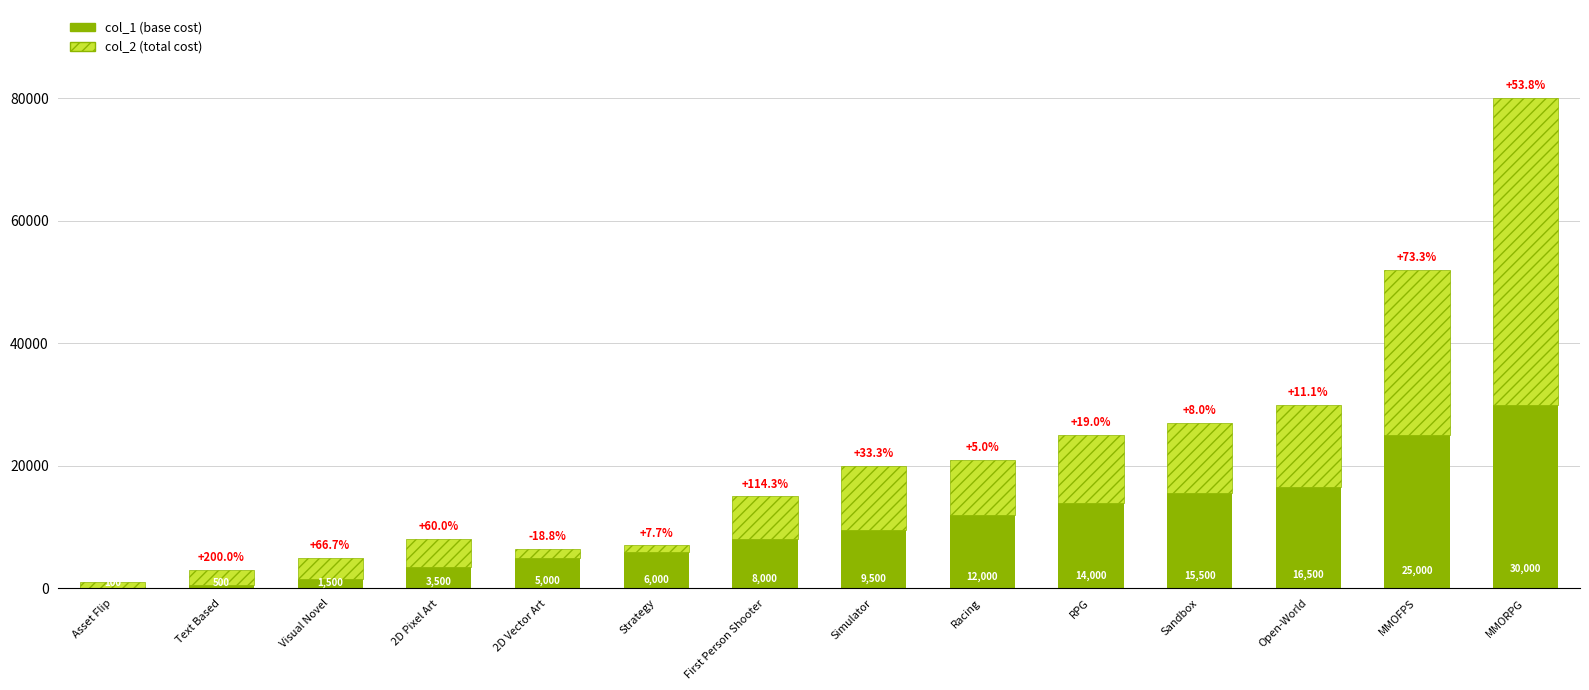

Are the bars grouped side by side (vs. stacked)?

No